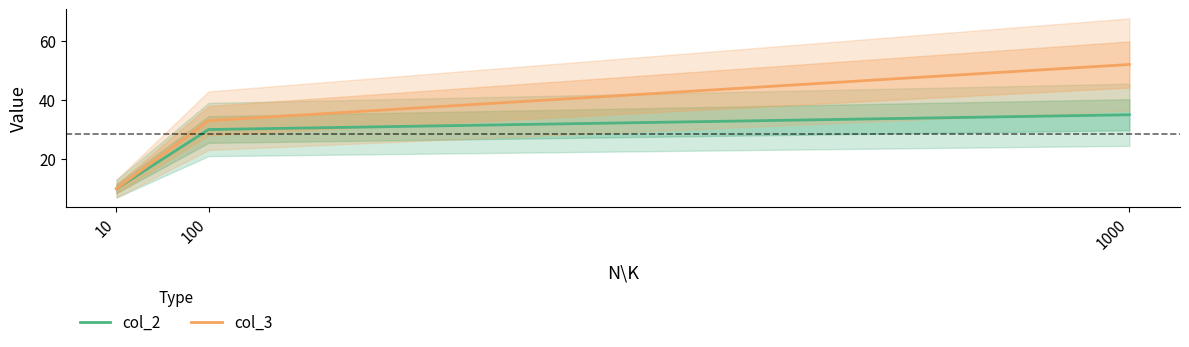

Which has a higher value, 10 or 100?

100